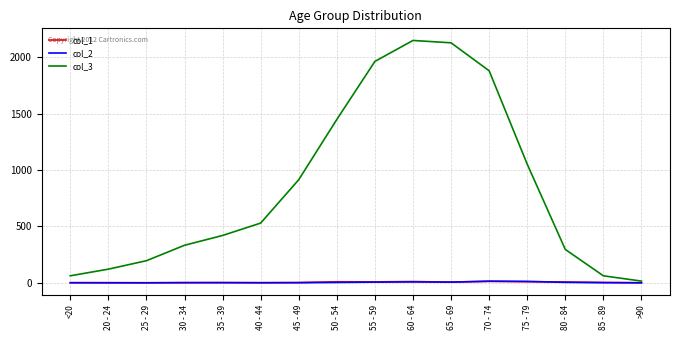

Which series has the widest spread of values?

col_3